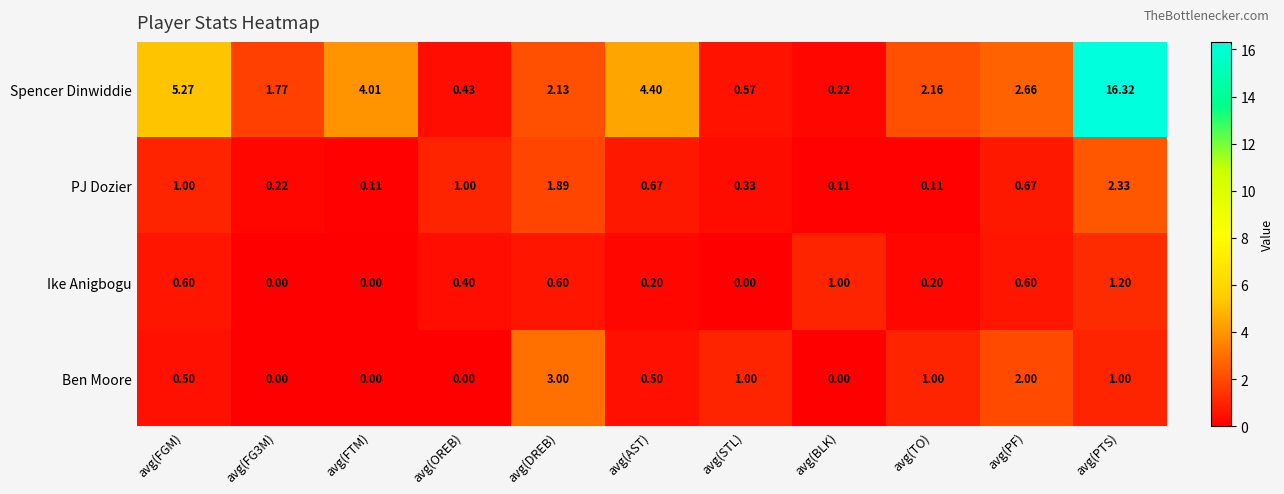

Which series has the widest spread of values?

Spencer Dinwiddie